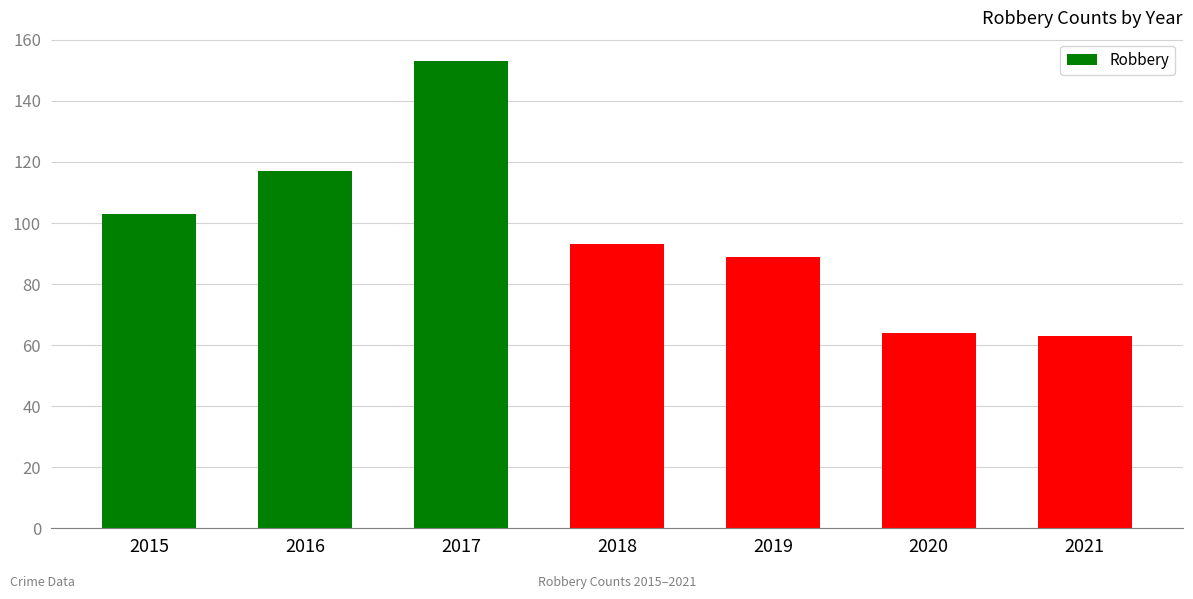

Which category has the highest value across all series?

2017